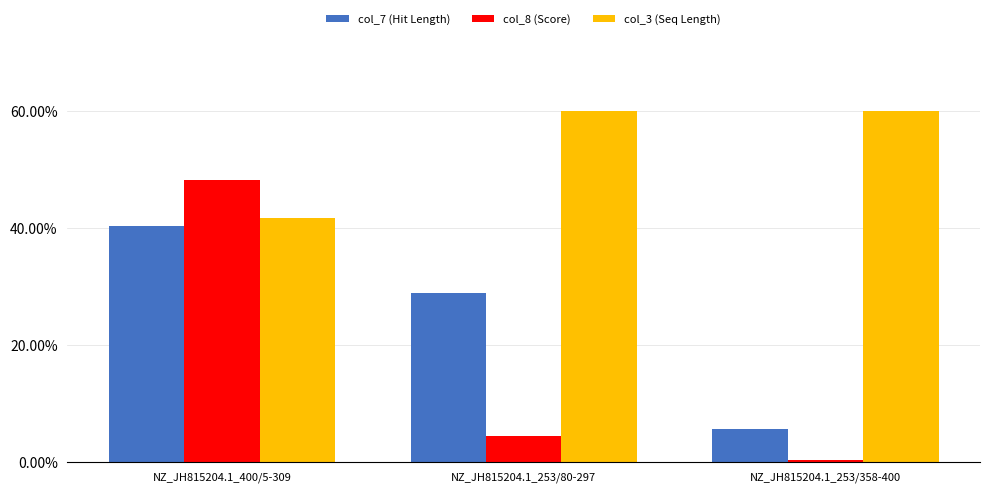

Which series has the largest total across all categories?

col_3 (Seq Length)